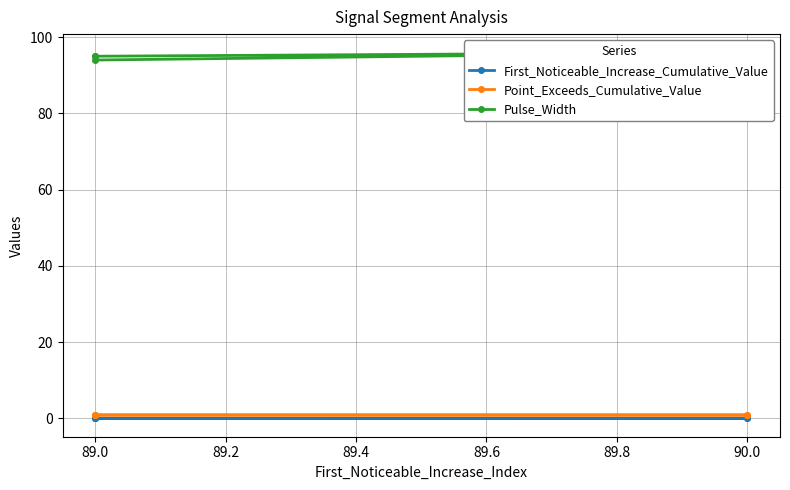

Is it true that Point_Exceeds_Cumulative_Value equals 0.9 at 90.0?

True